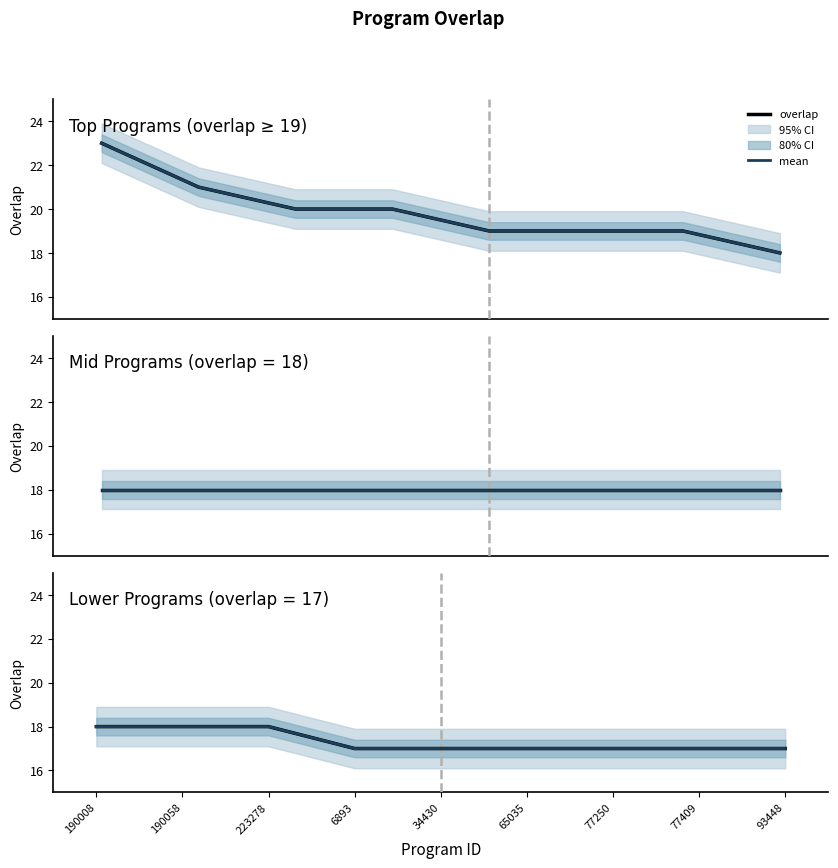

How many mean values are between 17 and 18?

9